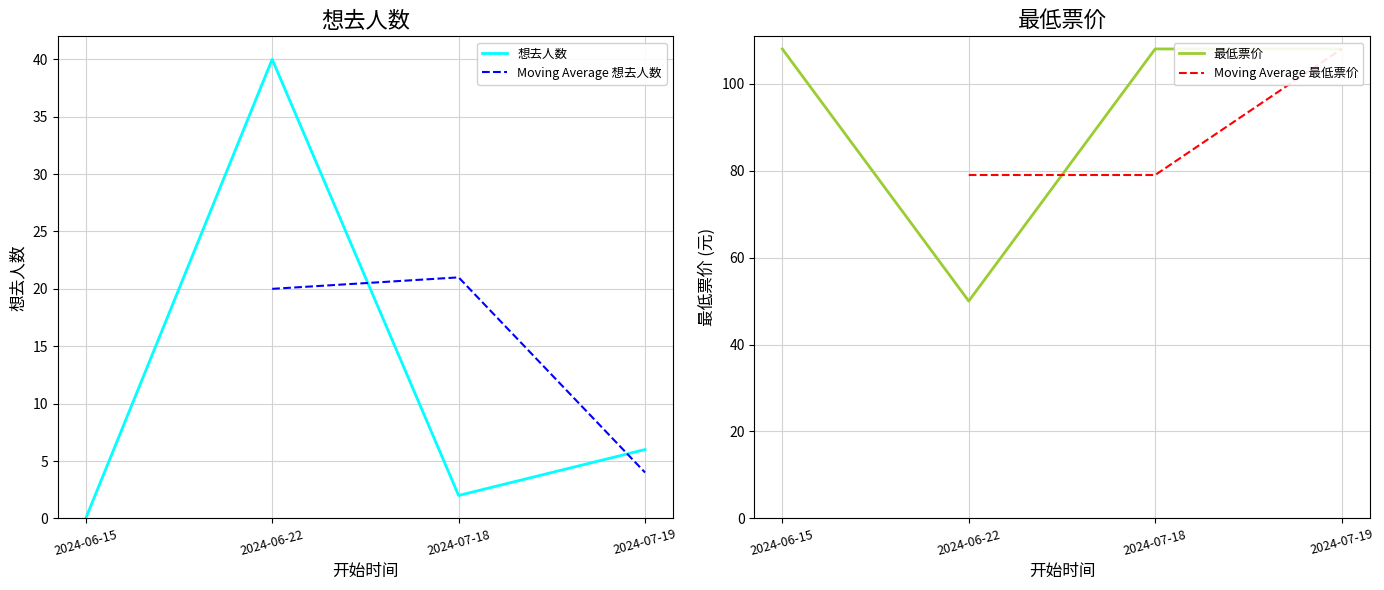

Which category has the lowest value across all series?

2024-06-15